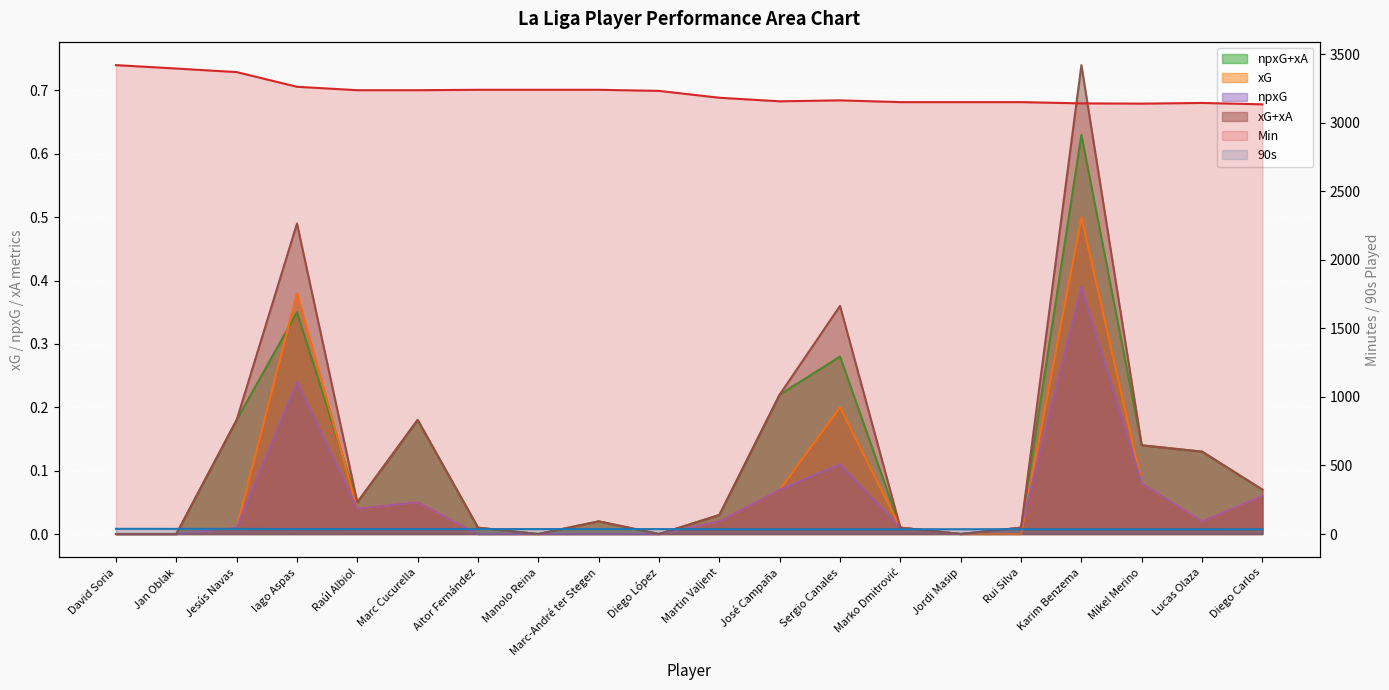

Which series has the largest total across all categories?

Min